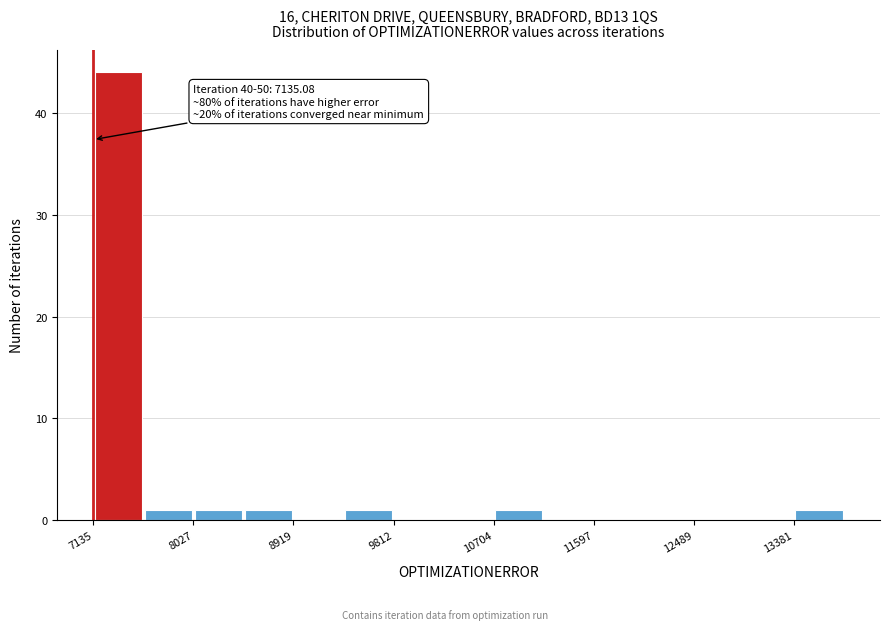

Over which range of the x-axis is the bar tallest?

7100 to 7600